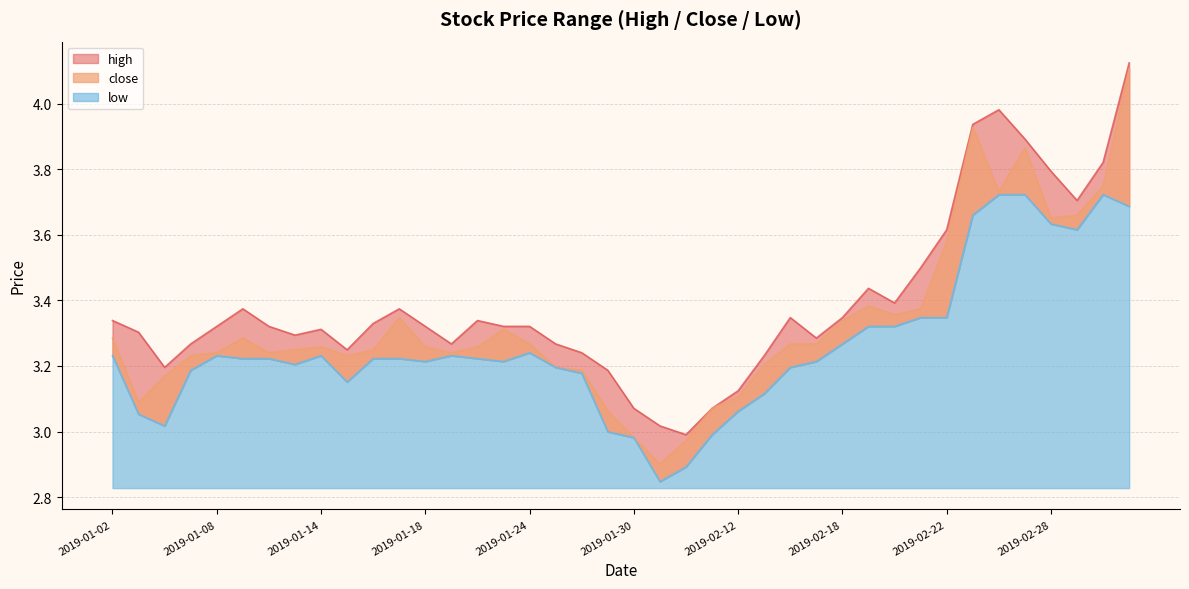

Rank the series by their average value, from highest to lowest.

high, close, low